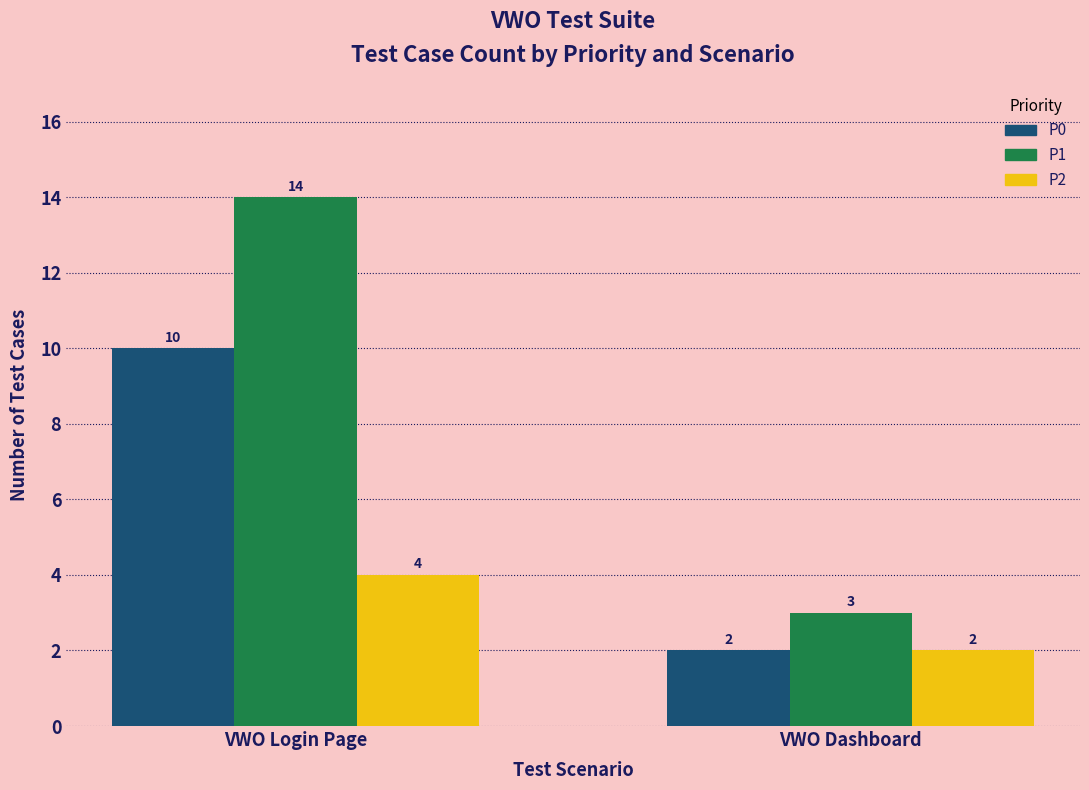

Reading left to right, list all the values displayed in this chart.

P0: VWO Login Page=10	VWO Dashboard=2
P1: VWO Login Page=14	VWO Dashboard=3
P2: VWO Login Page=4	VWO Dashboard=2